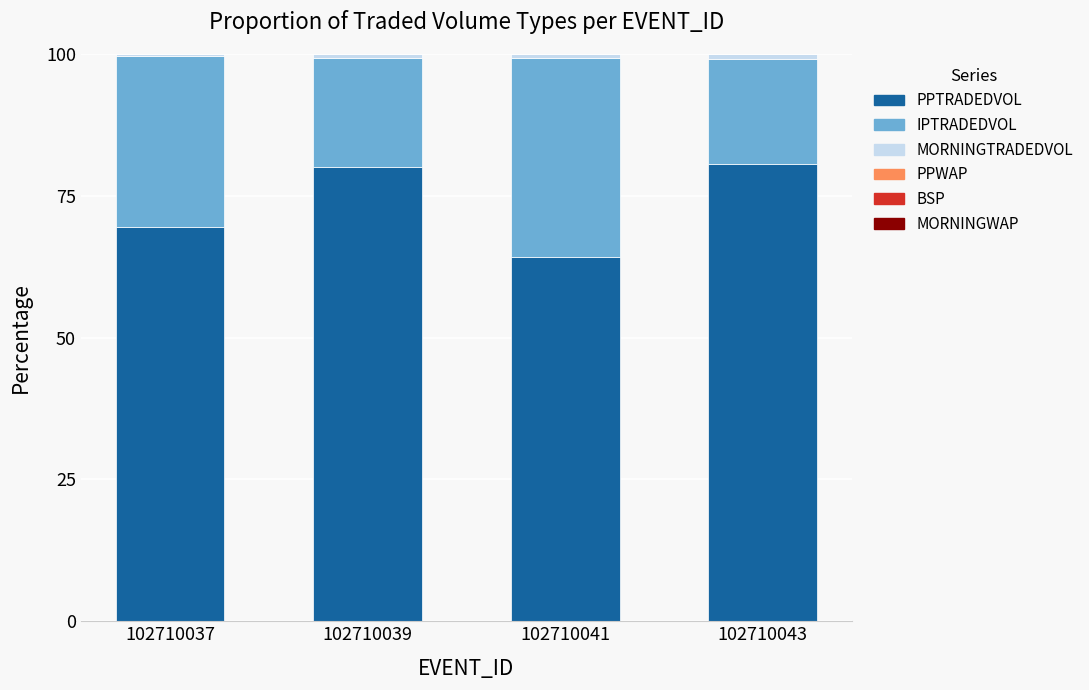

True or false: PPTRADEDVOL has a value of 64.3 at 102710041.

True